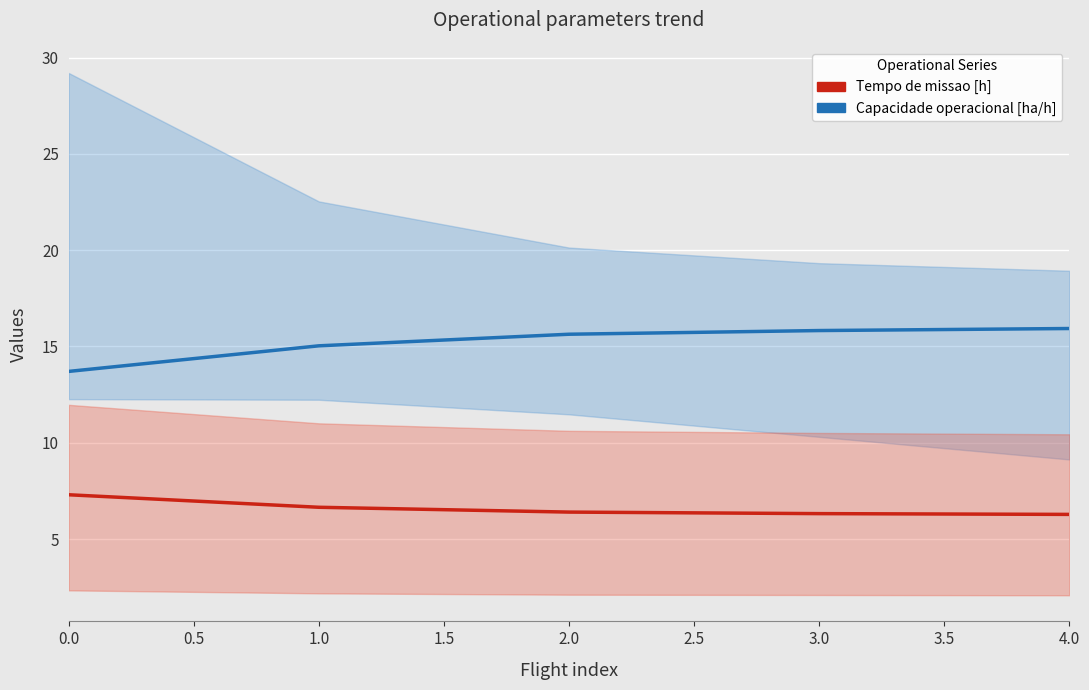

What is the approximate value of Tempo de missao [h] at 3.0?

6.3